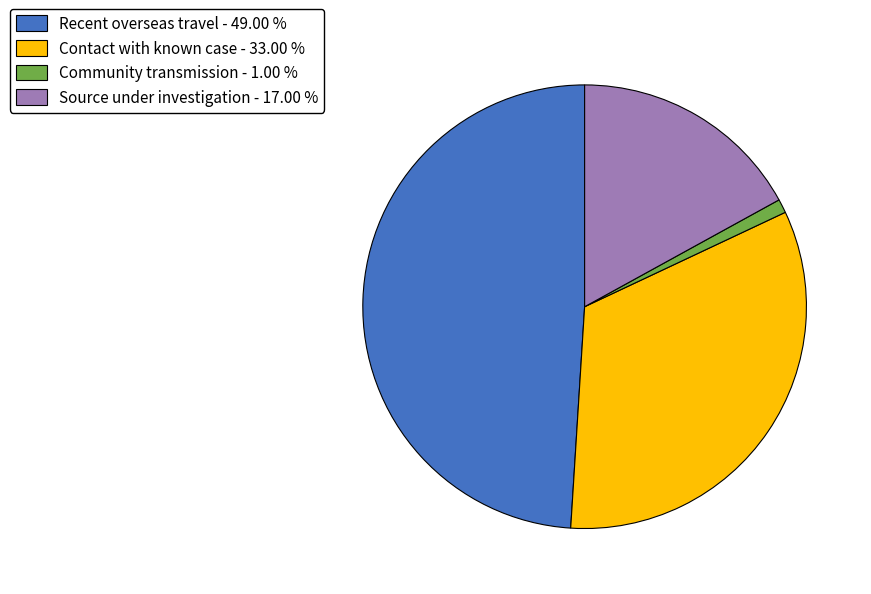

Is it true that Source under investigation is 7% of the pie?

False